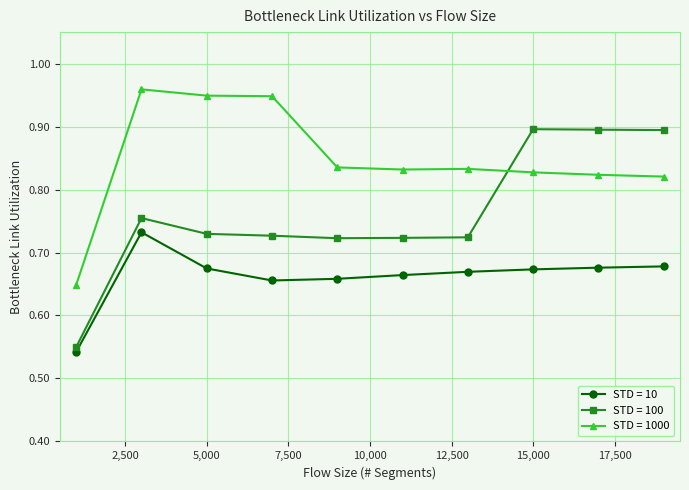

Which series has the largest range (max minus min)?

STD = 100